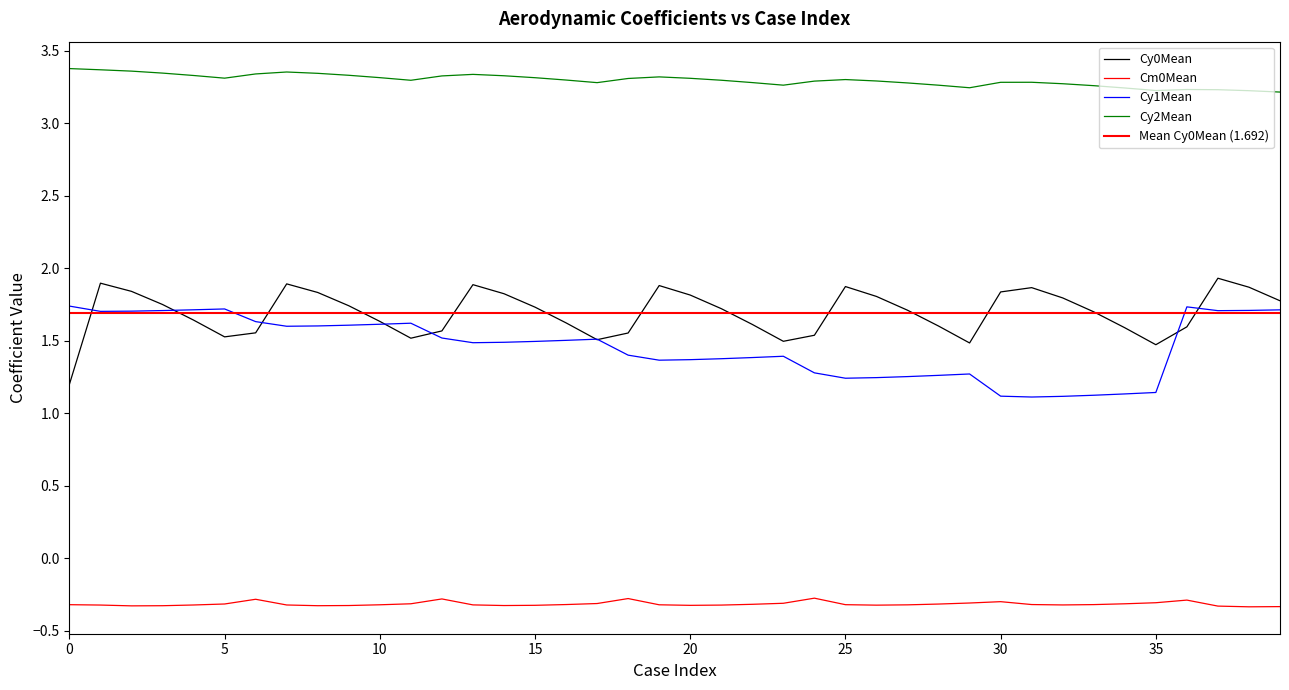

What is the difference between the maximum and second lowest values in the Cy2Mean series?

0.2